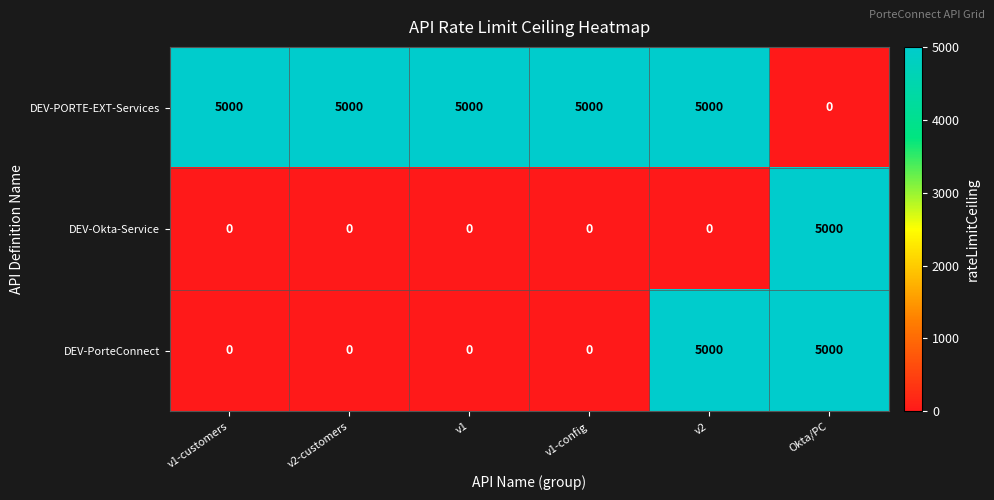

Reading left to right, list all the values displayed in this chart.

DEV-PORTE-EXT-Services: v1-customers=5000	v2-customers=5000	v1=5000	v1-config=5000	v2=5000	Okta/PC=0
DEV-Okta-Service: v1-customers=0	v2-customers=0	v1=0	v1-config=0	v2=0	Okta/PC=5000
DEV-PorteConnect: v1-customers=0	v2-customers=0	v1=0	v1-config=0	v2=5000	Okta/PC=5000